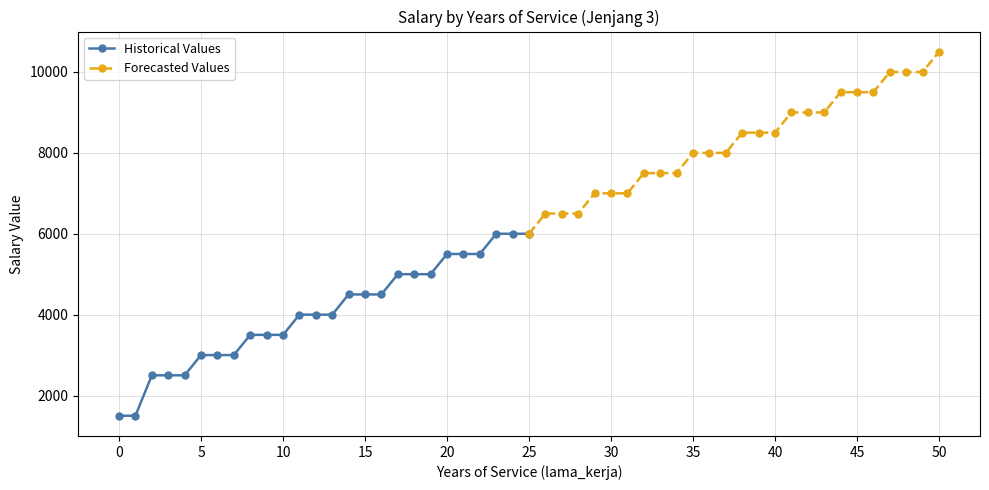

The Historical Values series shows 3067 at 23. True or false?

False